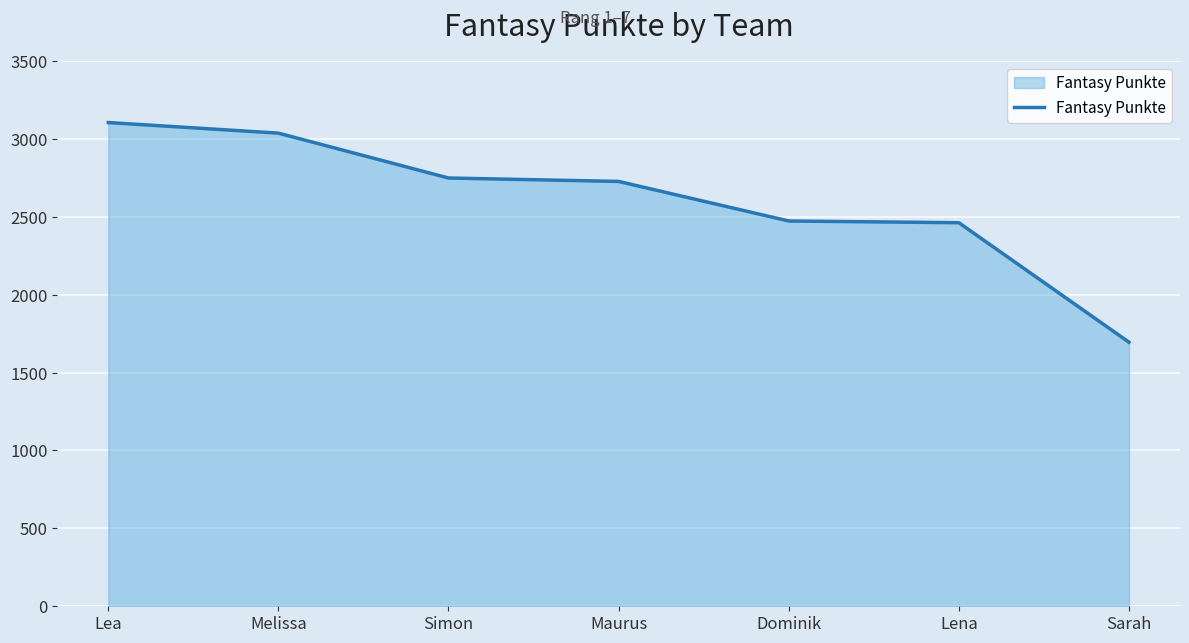

What is the difference between the maximum and minimum values?

1410